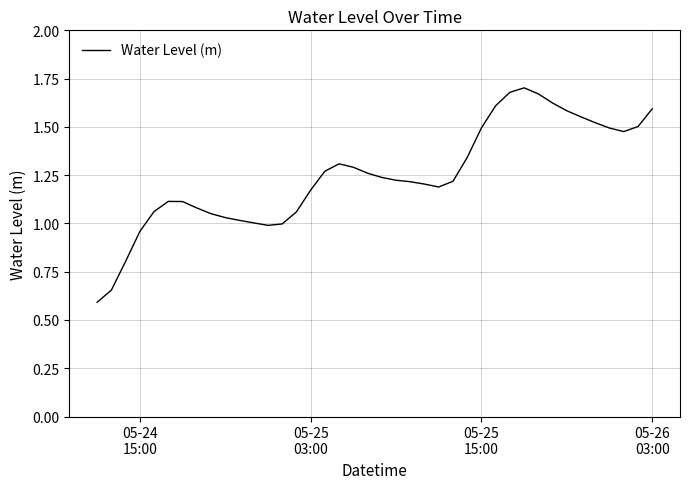

What is the minimum value shown in the chart?

0.6